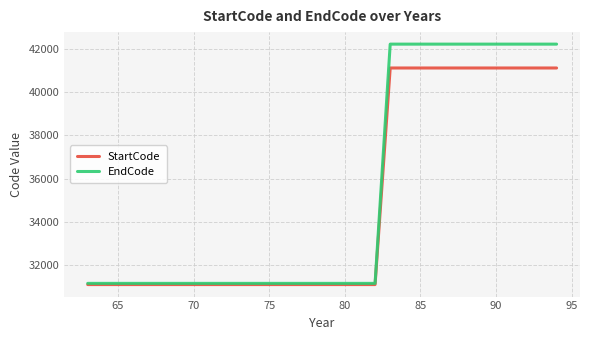

Rank the series by their maximum value, from lowest to highest.

StartCode, EndCode